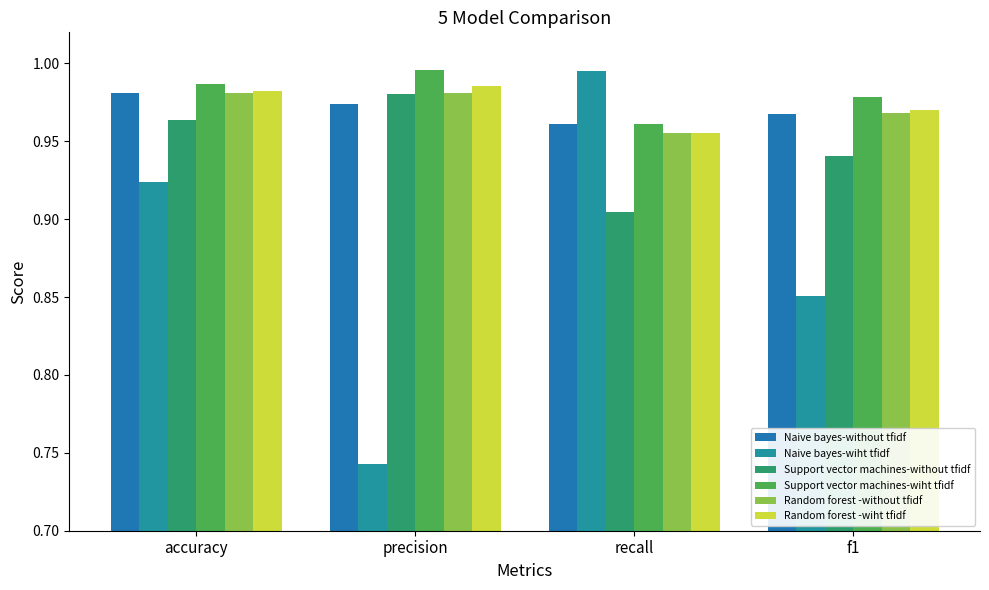

How many groups of bars are there?

4